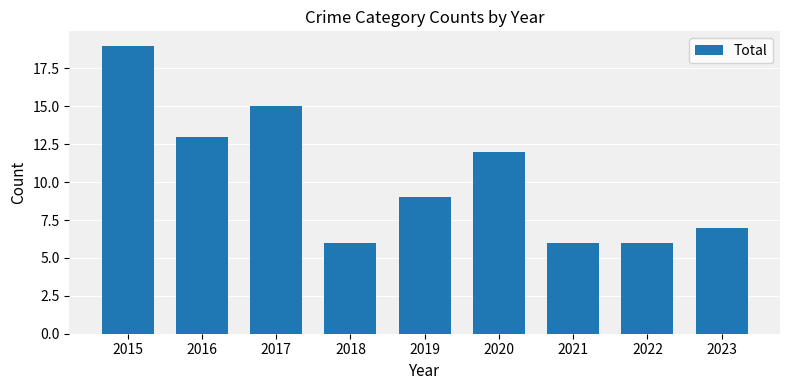

Are the bars grouped side by side (vs. stacked)?

No